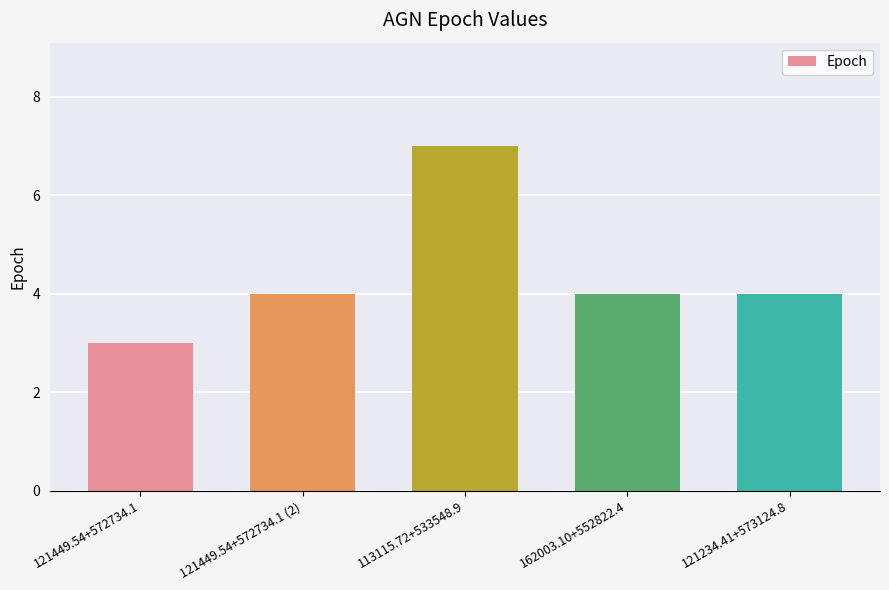

What is the label of the 3rd bar from the left?

113115.72+533548.9